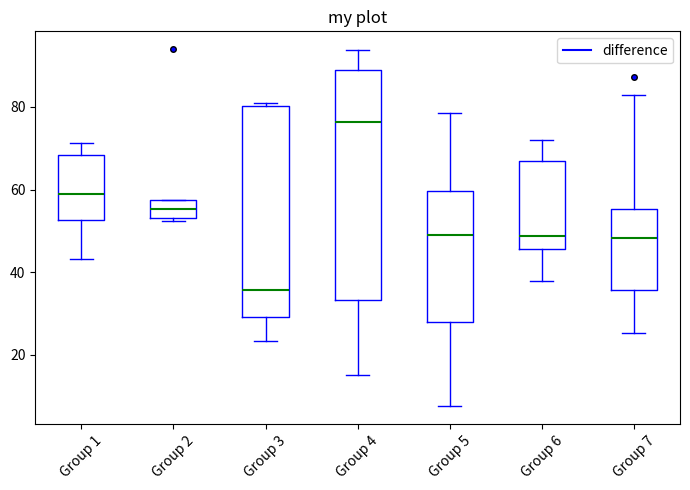

Where does the lower whisker of the box for Group 7 end on the y-axis? The values are not printed on the chart, so give them approximately, as read against the axis.

26